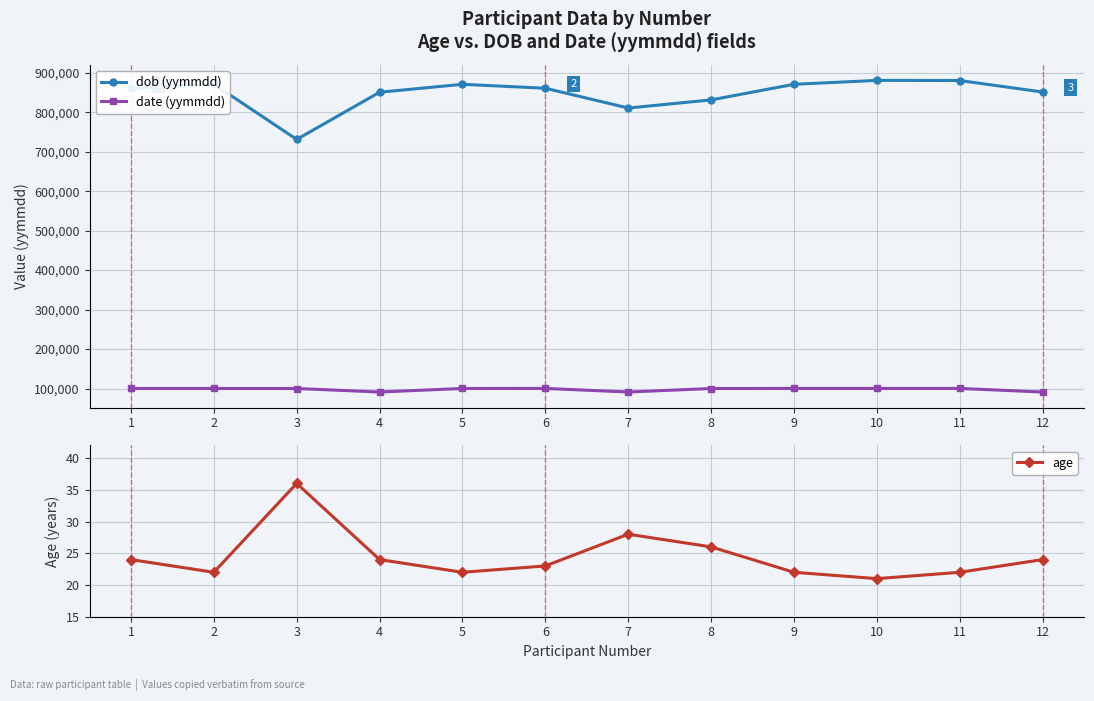

What is the sum of all dob (yymmdd) values?

10169108